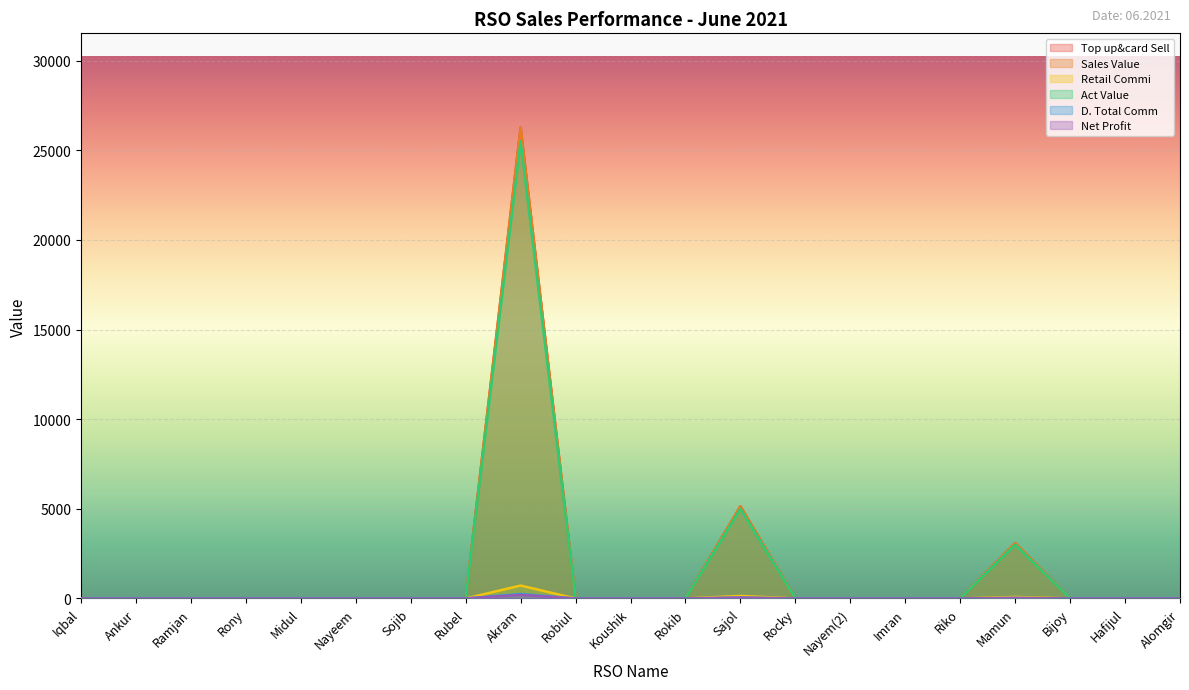

The value of D. Total Comm at Riko is 157.4. True or false?

False